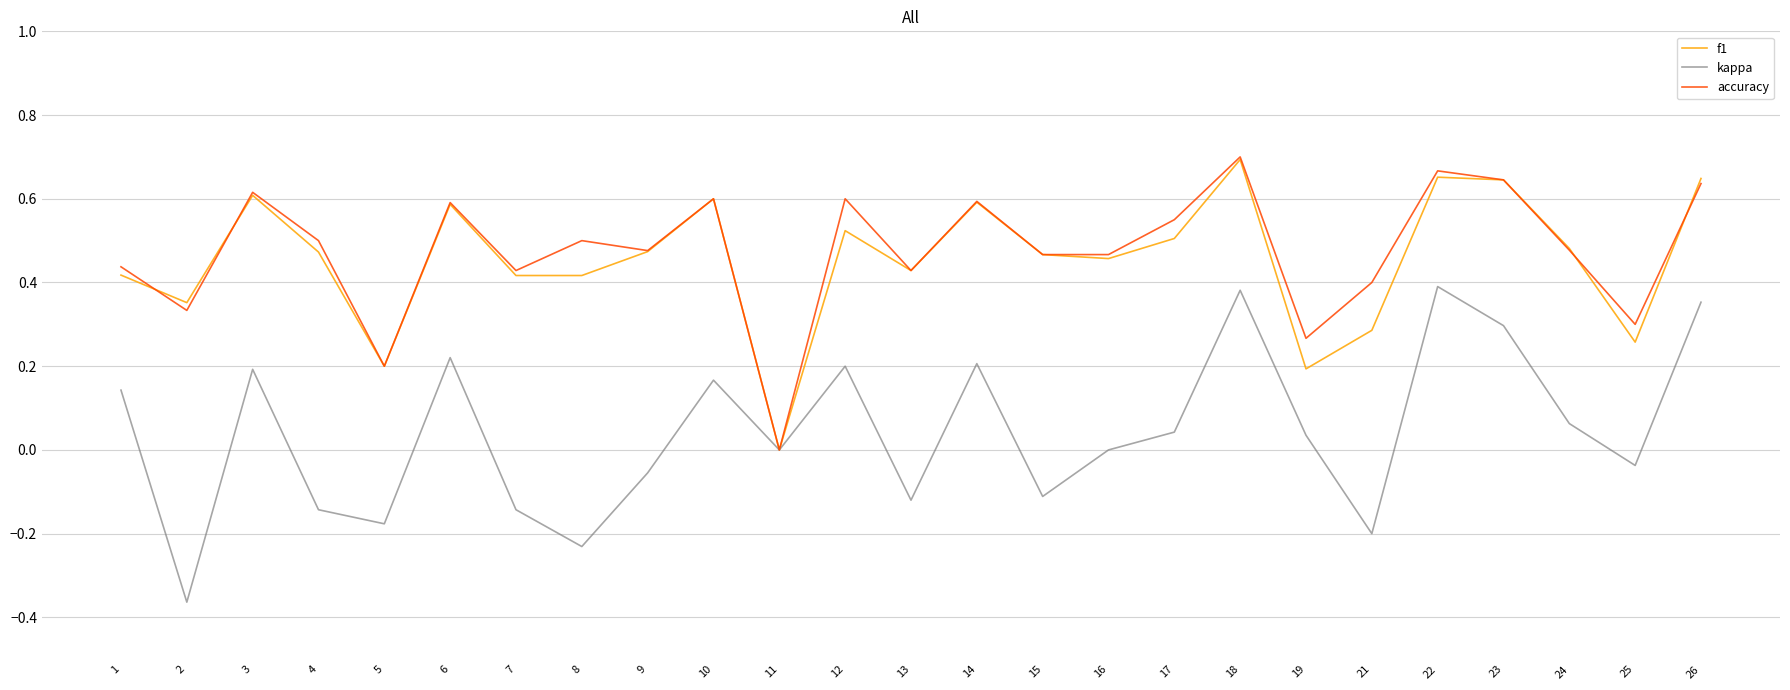

Which category has the highest value across all series?

18